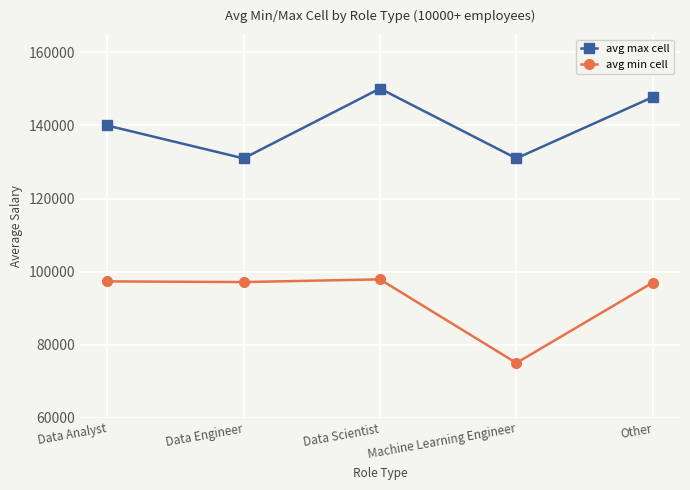

Does the chart have visible grid lines?

Yes